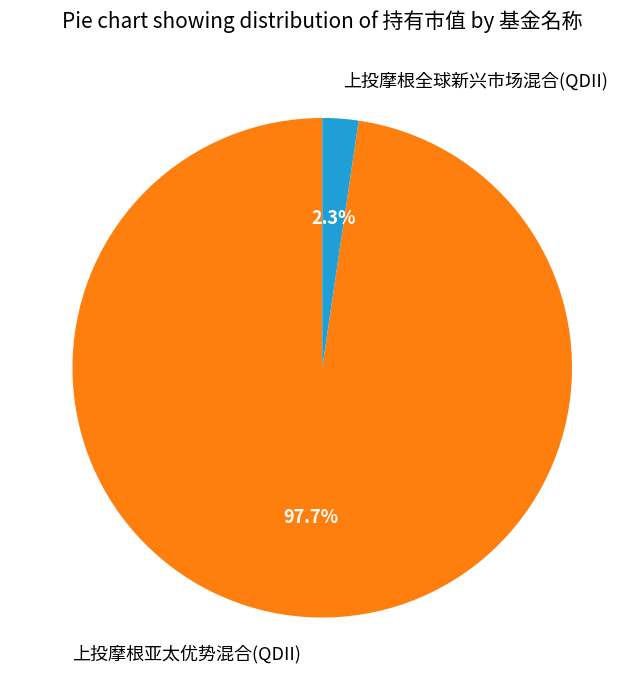

To the nearest percent, what percentage of the pie is 上投摩根全球新兴市场混合(QDII)?

2%